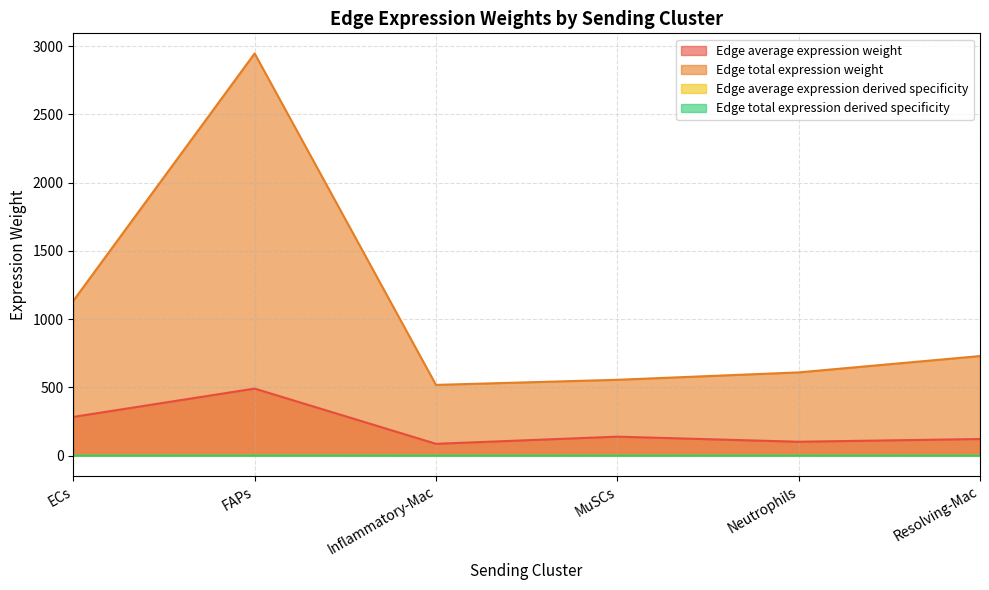

The Edge total expression weight series shows 1134.5 at ECs. True or false?

True